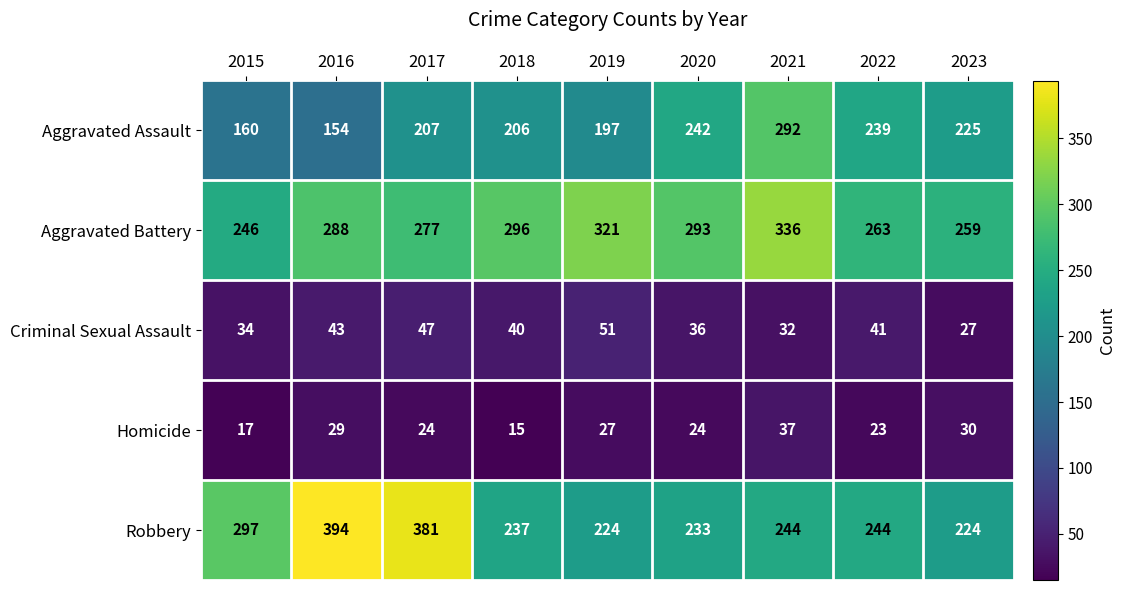

What is the total value across all series at 2022?

810